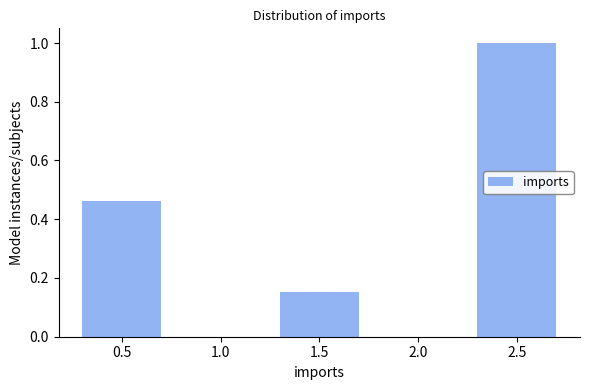

Is it true that the value at 2.5 is 1.4?

False